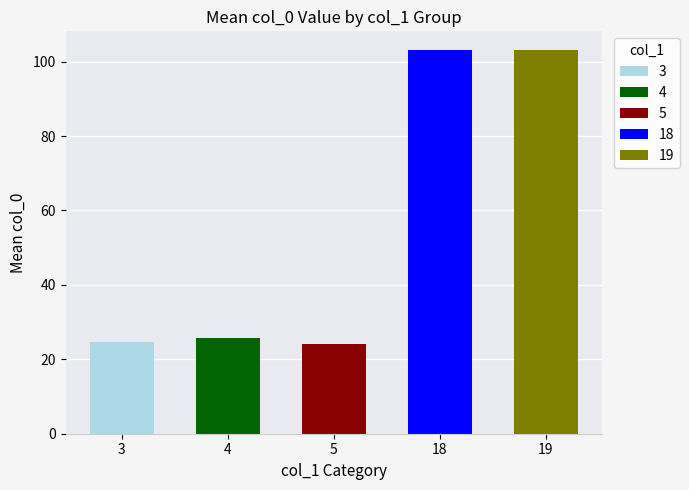

What is the greatest value displayed?

103